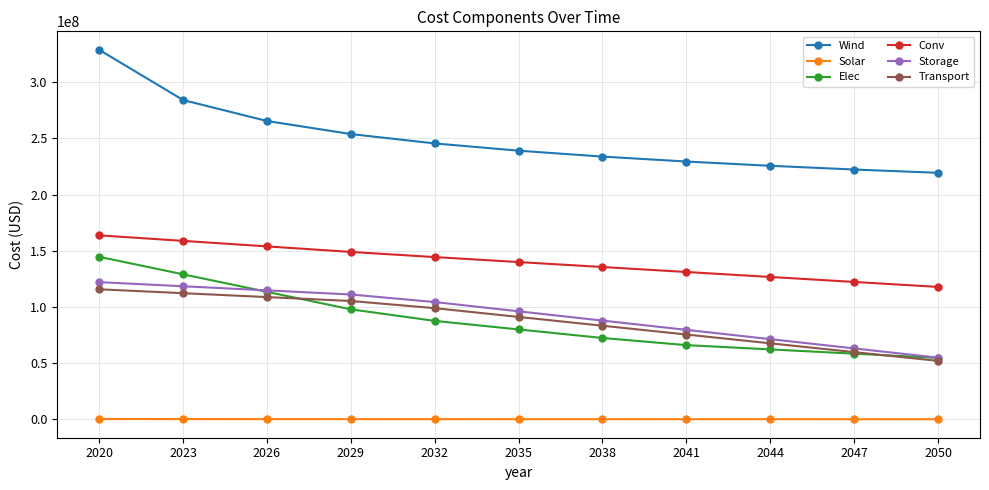

The value of Elec at 2029 is 135417899.0. True or false?

False